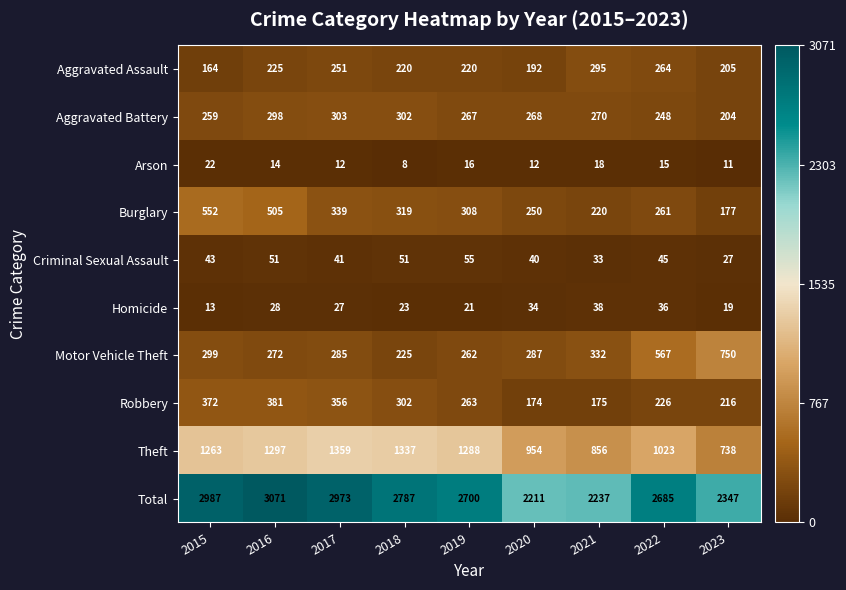

Rank the categories by Total value from highest to lowest.

2016, 2015, 2017, 2018, 2019, 2022, 2023, 2021, 2020